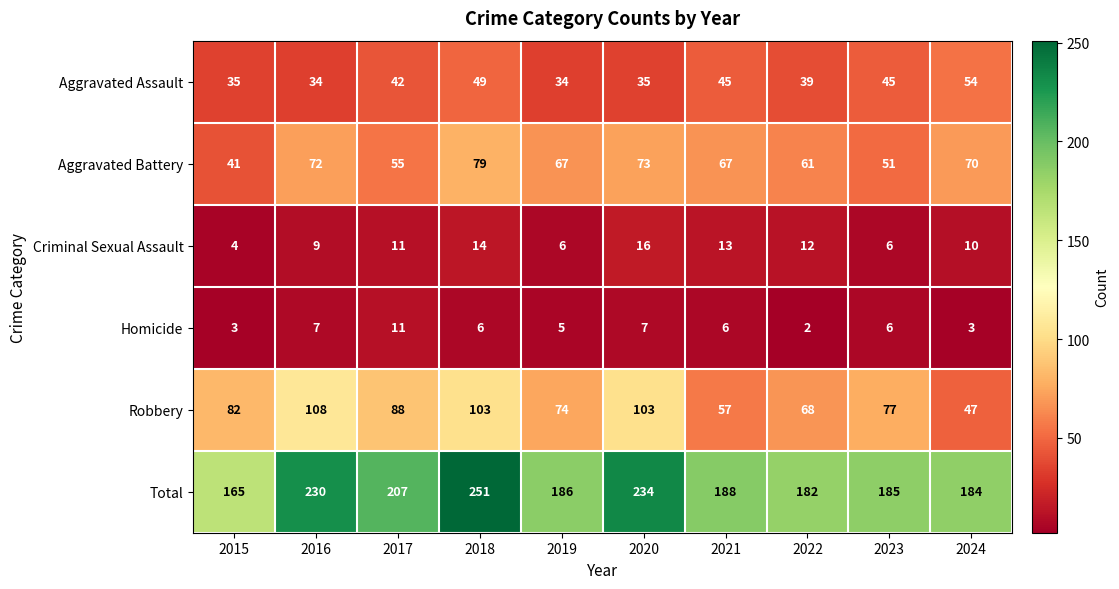

Count the number of categories in the chart.

10